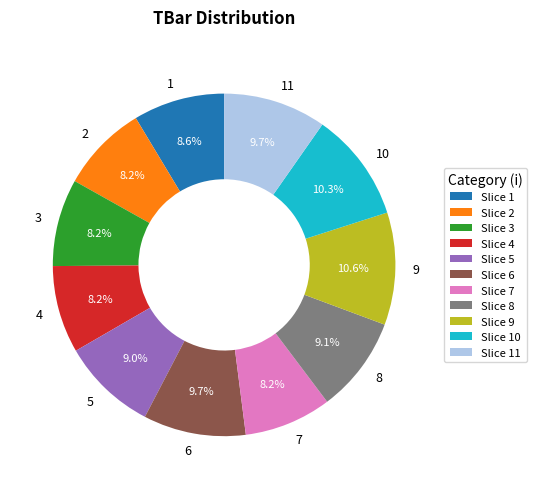

The 10 slice represents 10% of the pie. True or false?

True